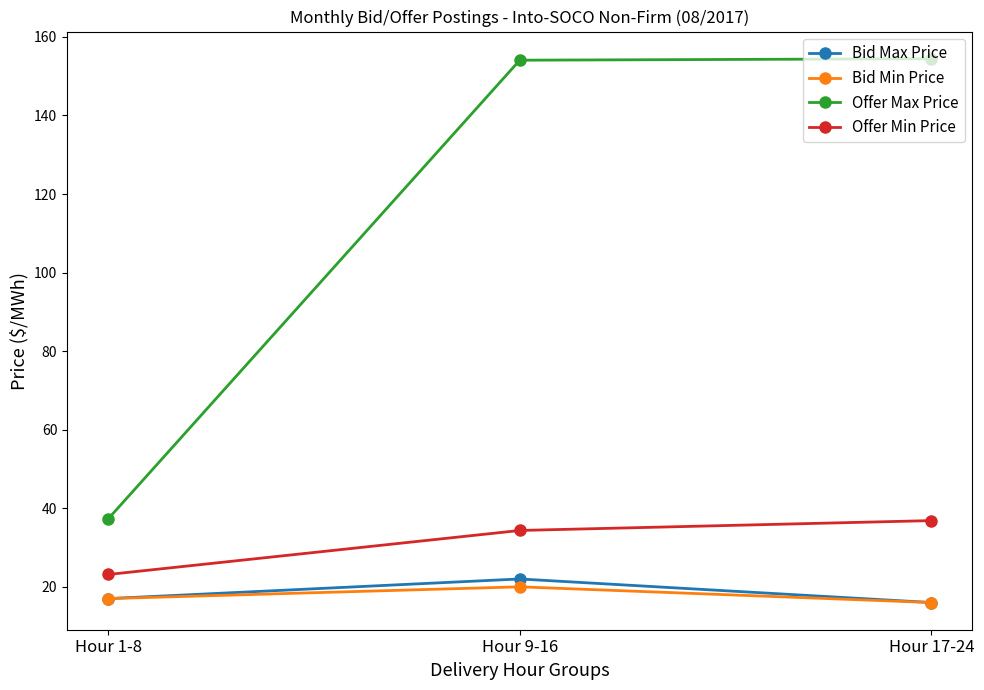

What position from the right is Hour 17-24?

1